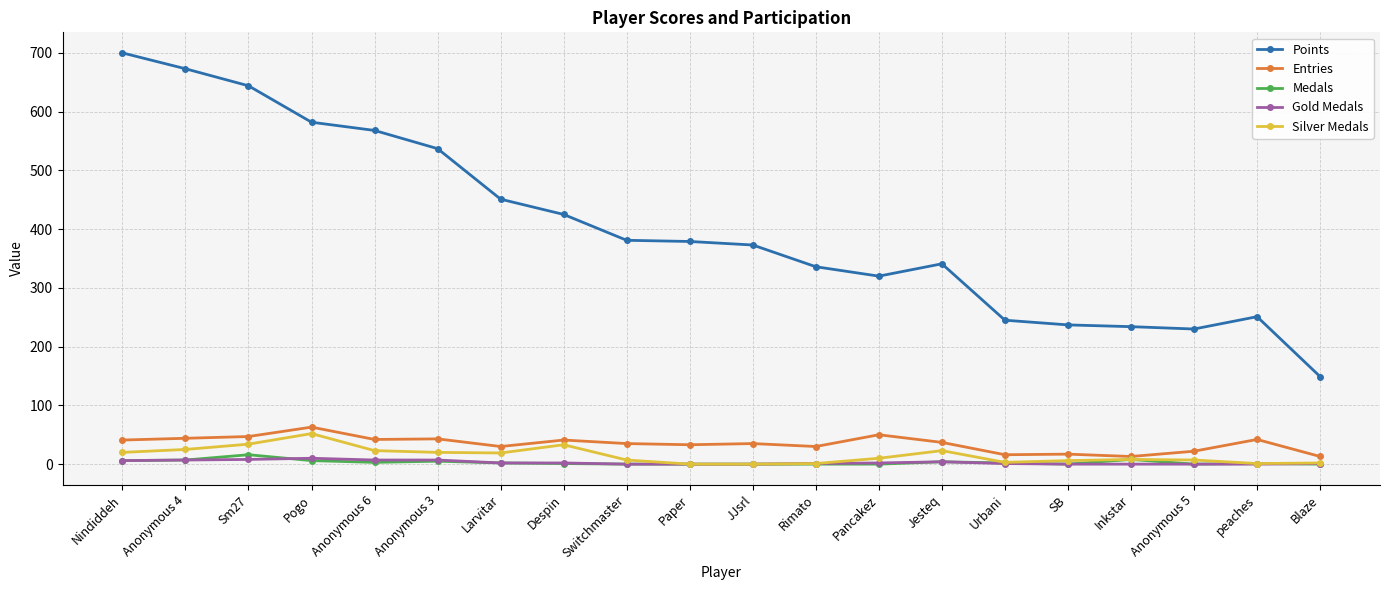

What is the difference between the maximum and second lowest values in the Silver Medals series?

52